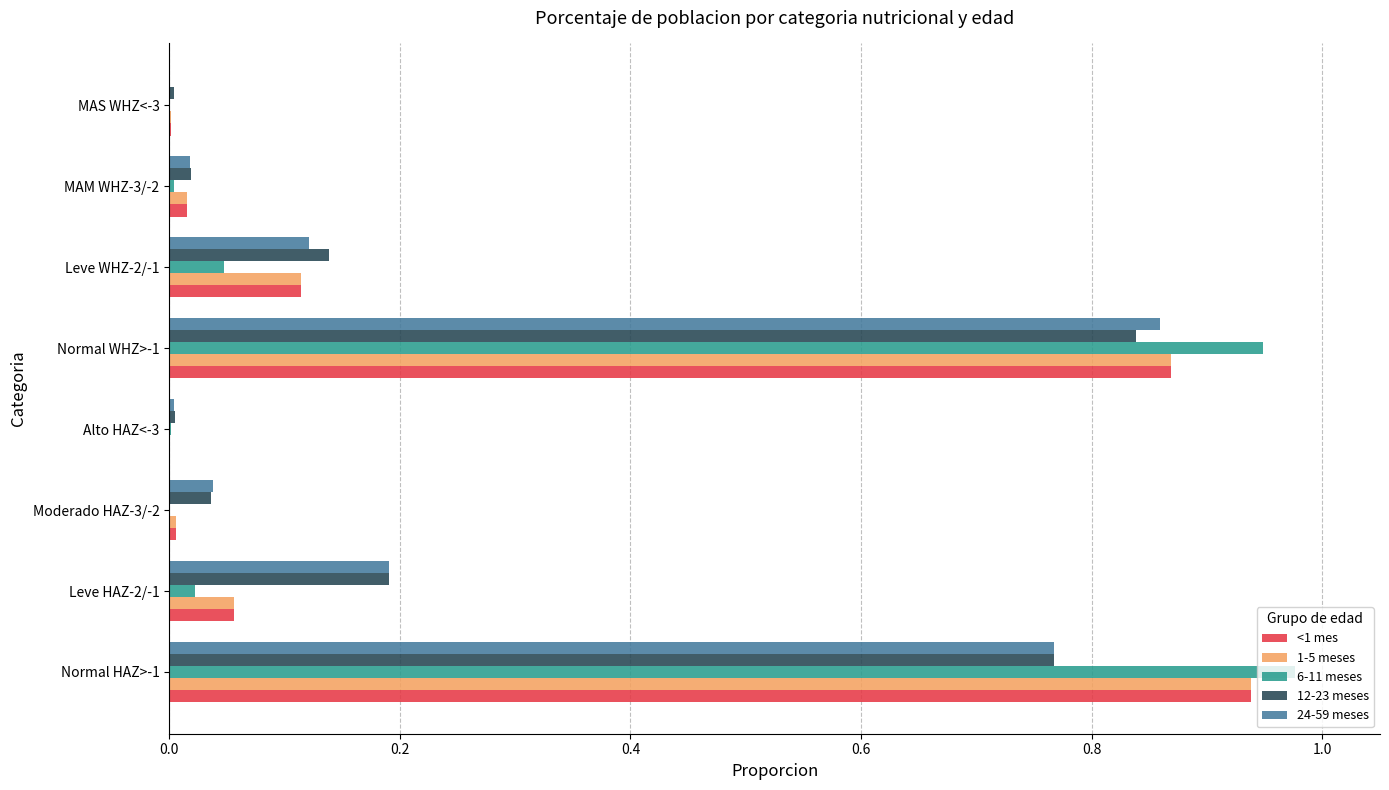

What is the sum of all 12-23 meses values?

2.0